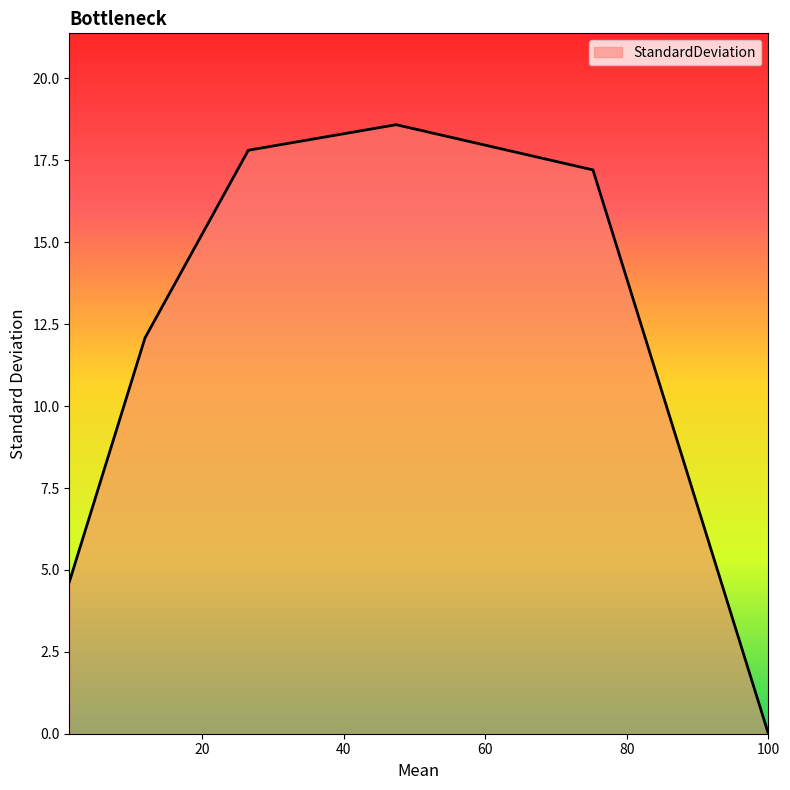

What is the maximum value shown in the chart?

18.6